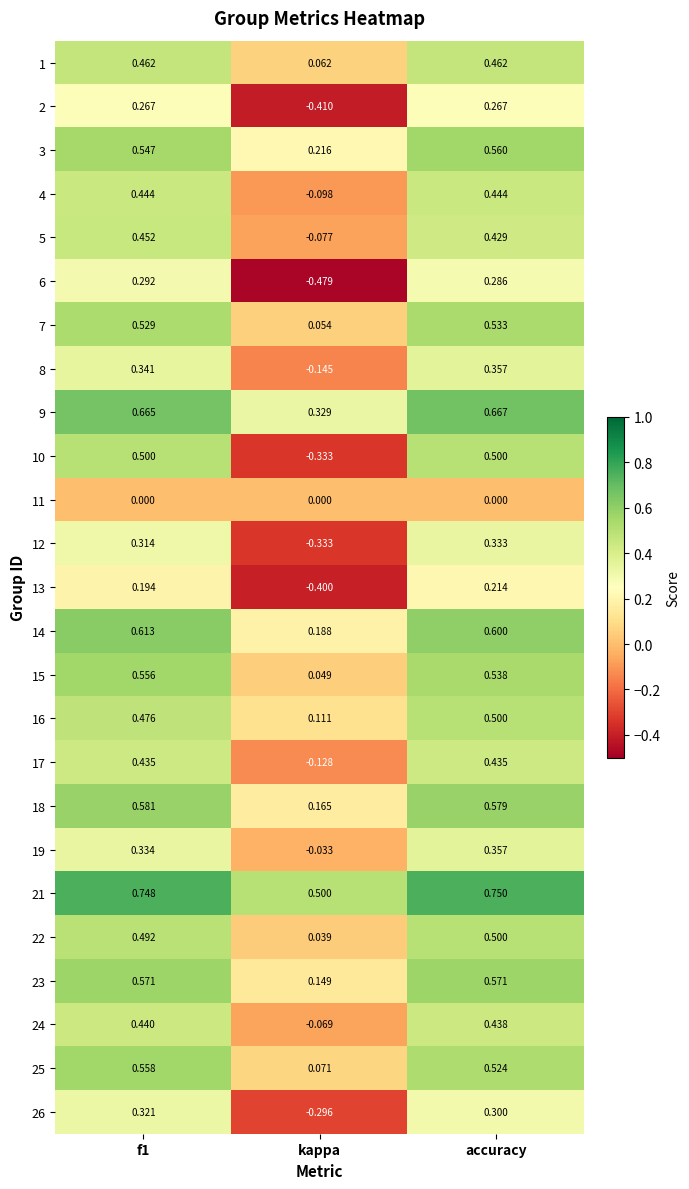

Between f1 and accuracy, which series saw the biggest shift?

25